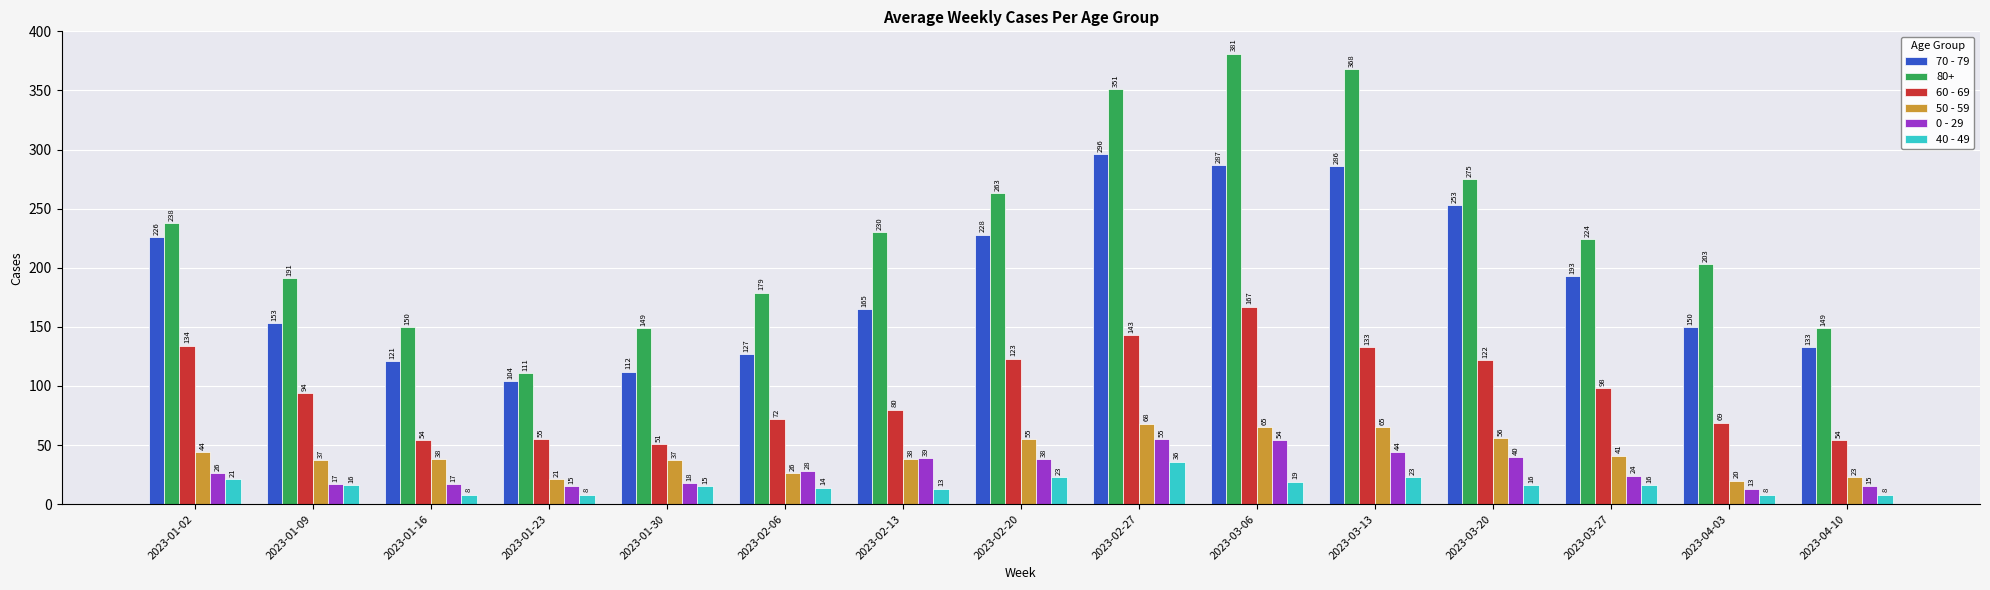

List the series in order of their peak value, lowest first.

40 - 49, 0 - 29, 50 - 59, 60 - 69, 70 - 79, 80+